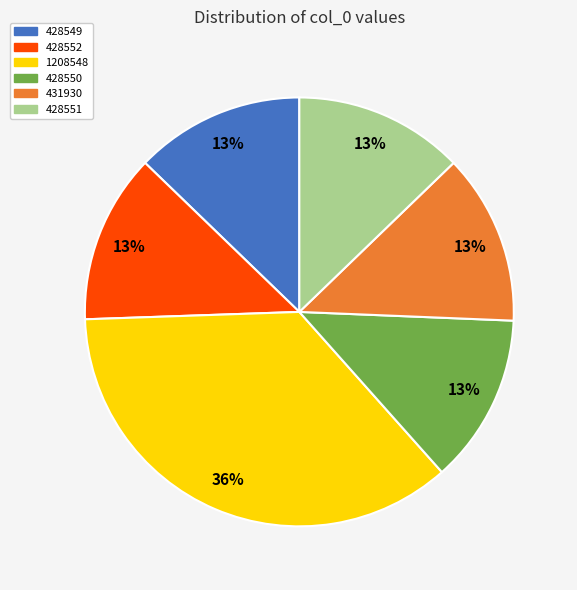

Which category has the biggest portion of the pie?

1208548